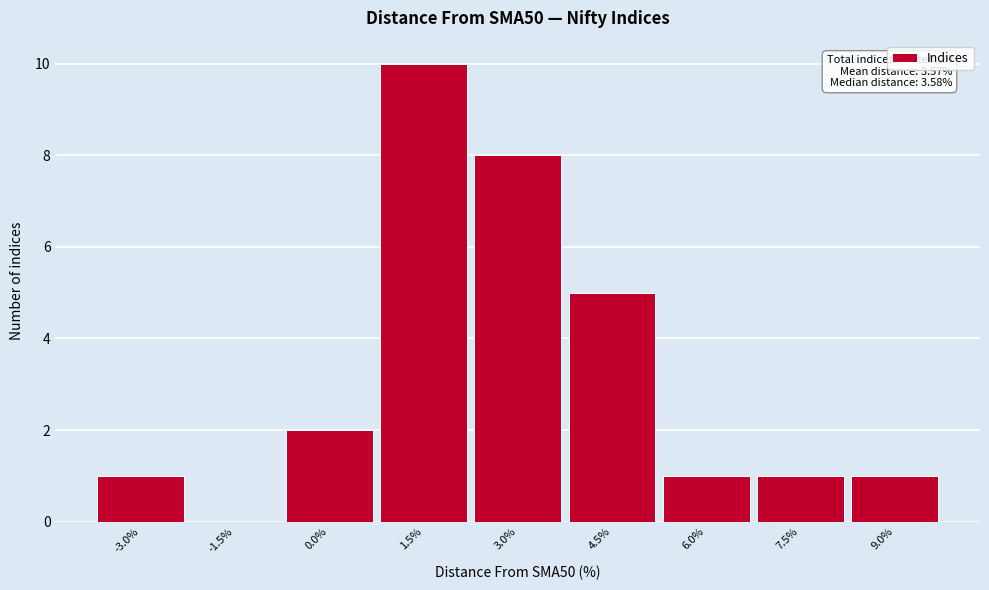

Reading right to left, transcribe all the data shown in this chart.

9.0%=1	7.5%=1	6.0%=1	4.5%=5	3.0%=8	1.5%=10	0.0%=2	-1.5%=0	-3.0%=1